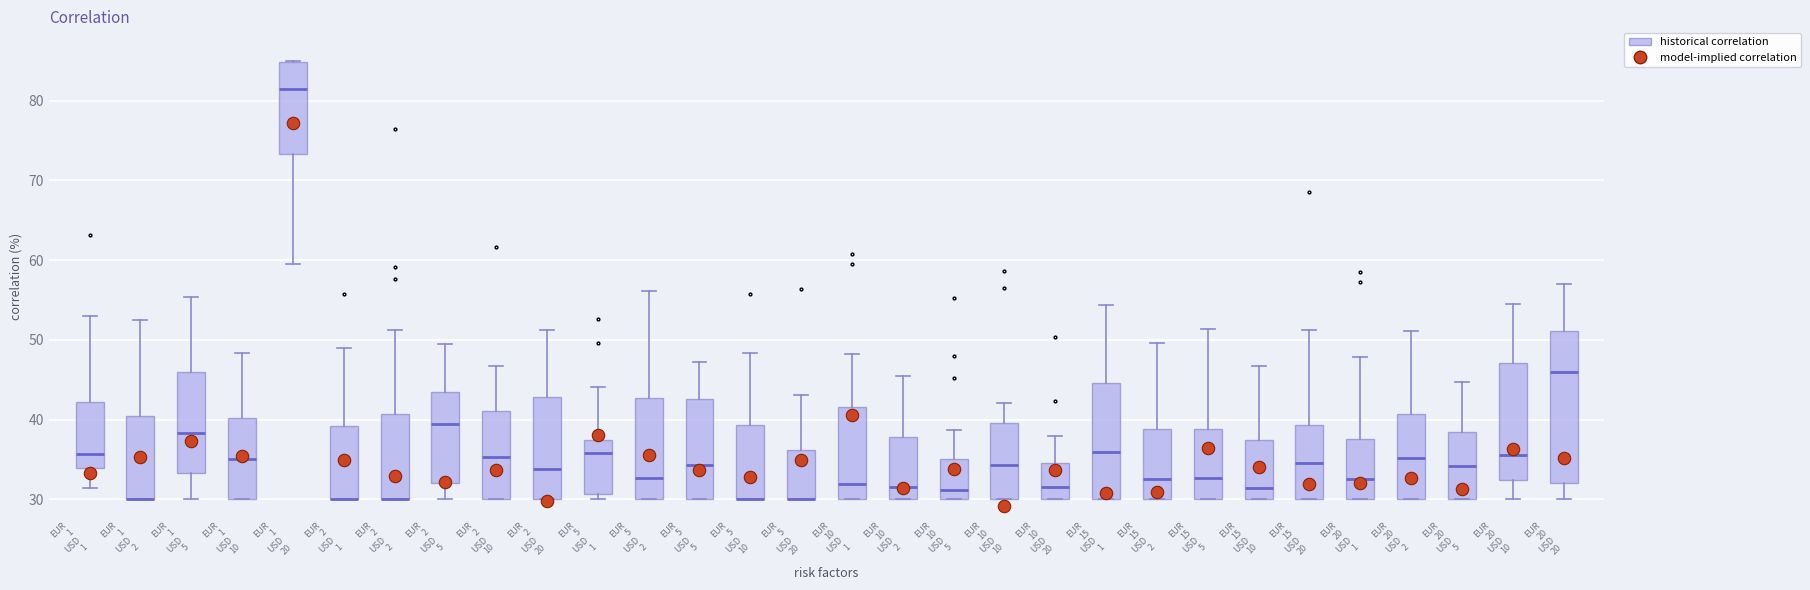

Where does the lower whisker of the box for EUR 2 USD 5 end on the y-axis? The values are not printed on the chart, so give them approximately, as read against the axis.

30